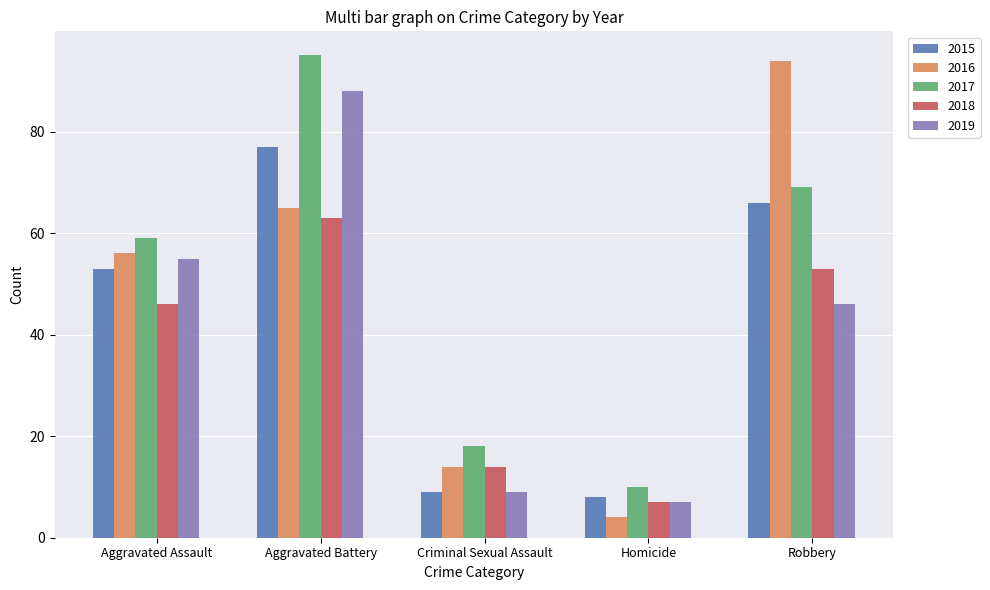

Between Aggravated Assault and Robbery, which series saw the biggest shift?

2016